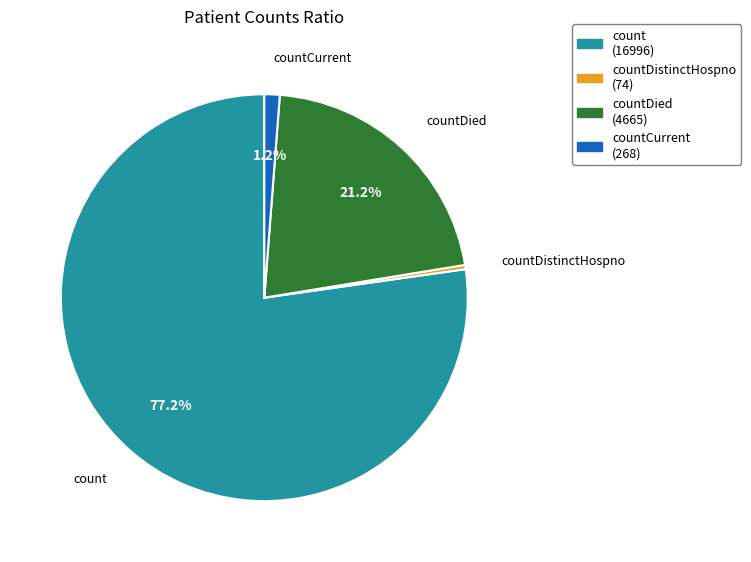

Which has a higher value, count (16996) or countDistinctHospno (74)?

count (16996)